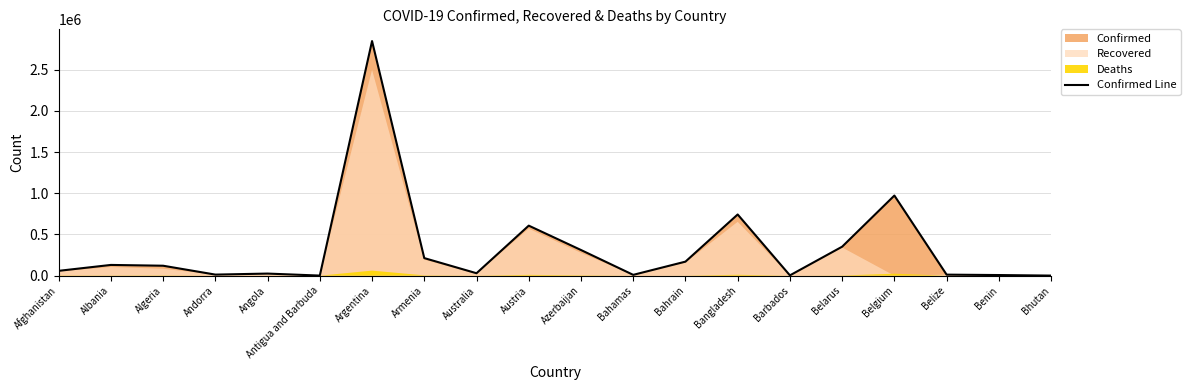

What is the label of the 17th point from the left?

Belgium